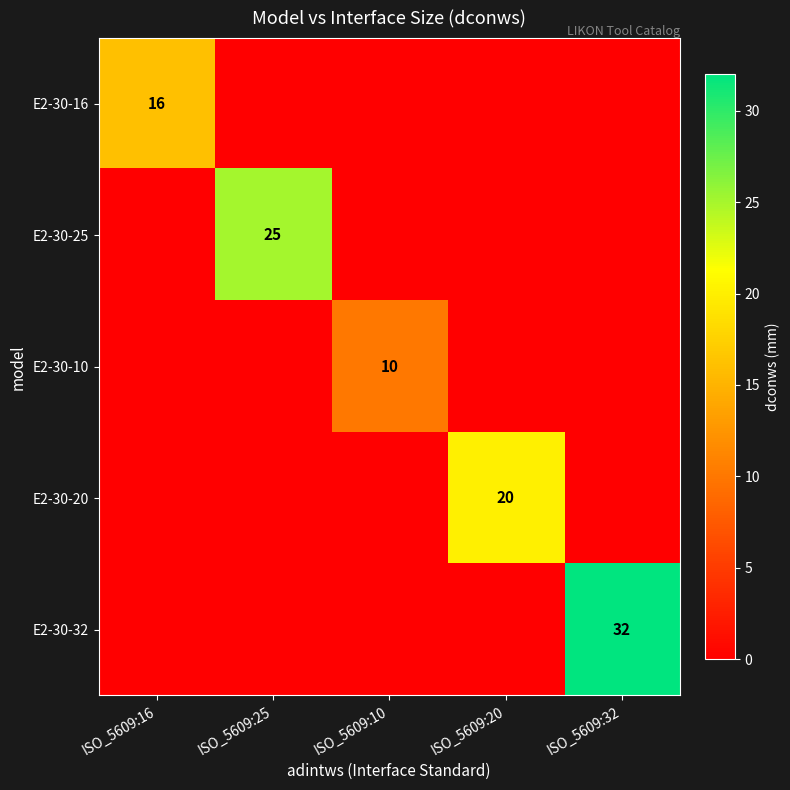

Is it true that E2-30-16 equals 16 at ISO_5609:16?

True